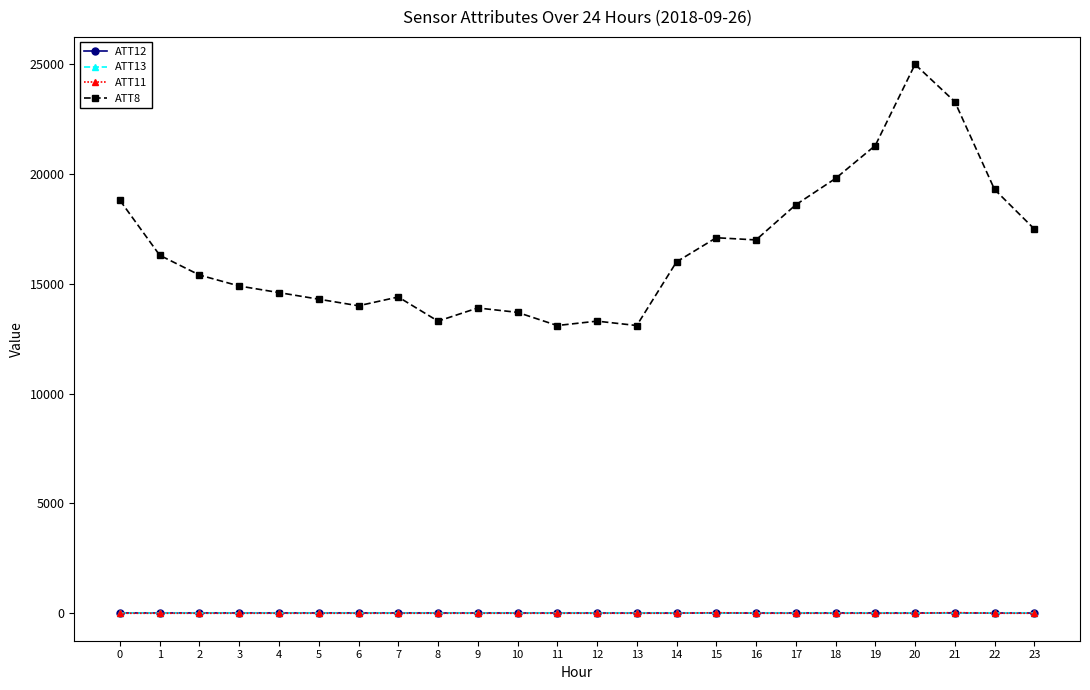

What is the spread (max minus min) of values at 3?

14910.0